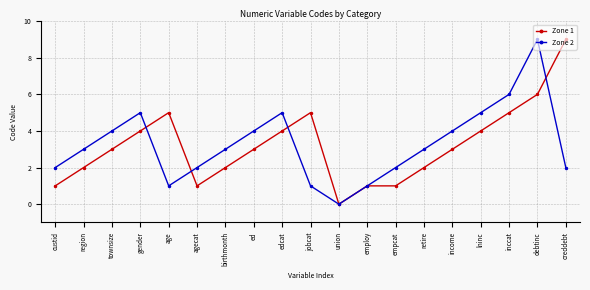

Between region and union, which series saw the biggest shift?

Zone 2